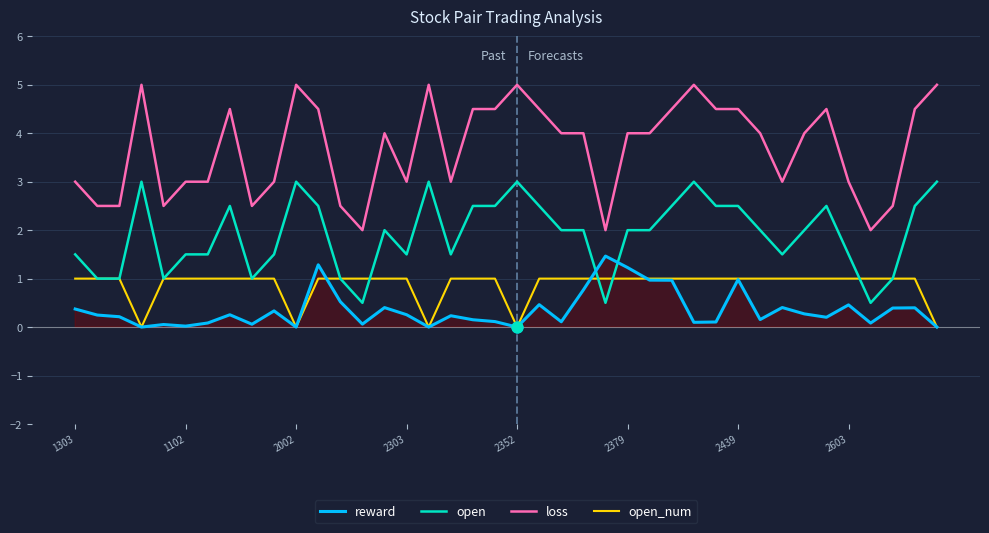

At which category is the sum across all series the highest?

11